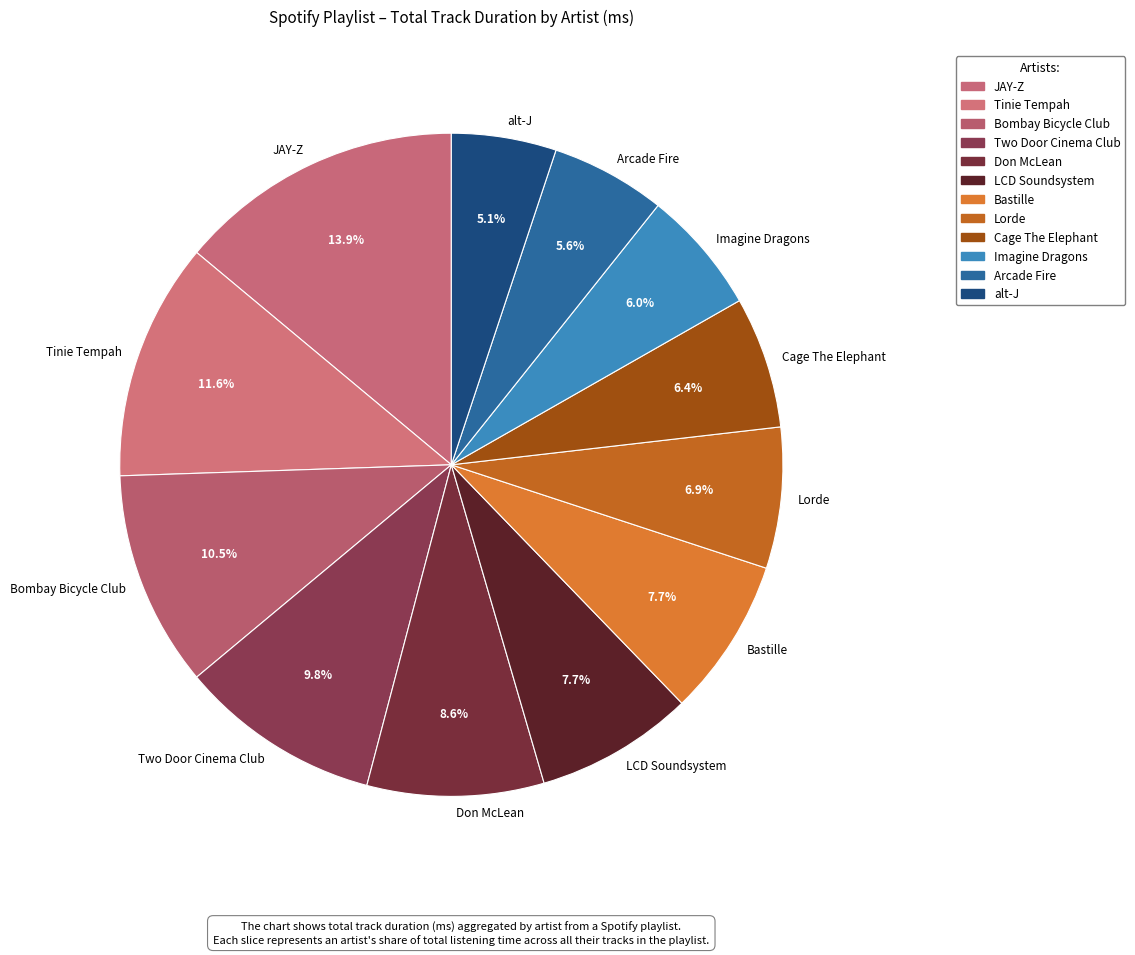

Which has a higher value, Tinie Tempah or Bombay Bicycle Club?

Tinie Tempah